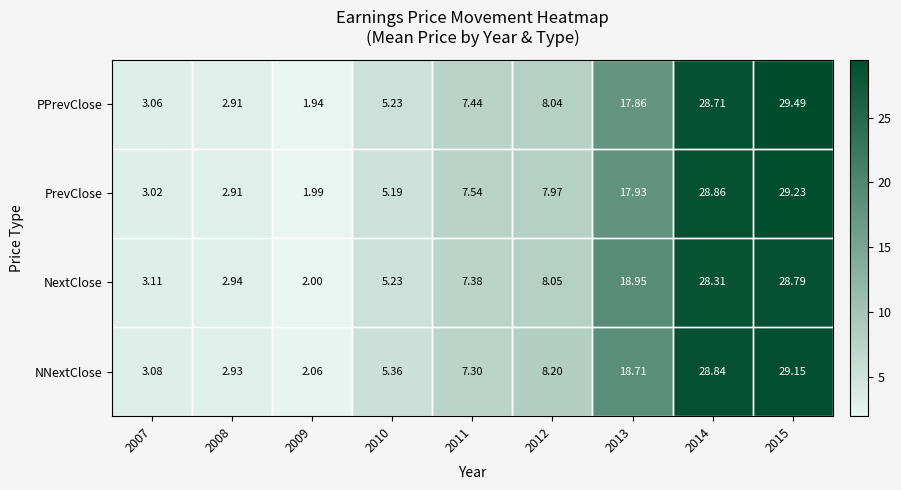

Rank the series by their maximum value, from highest to lowest.

PPrevClose, PrevClose, NNextClose, NextClose